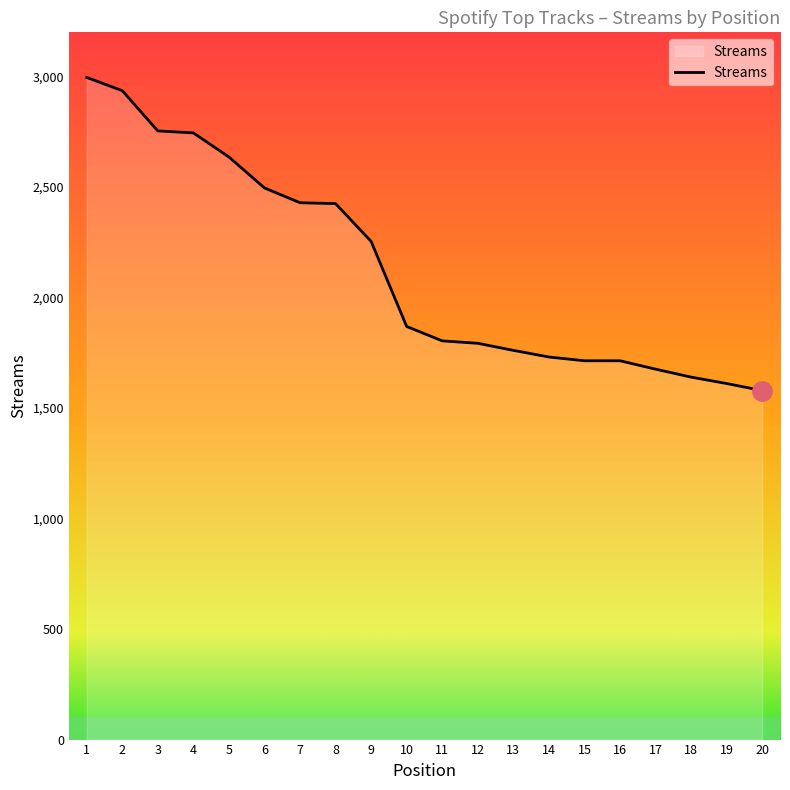

What is the average value?

2128